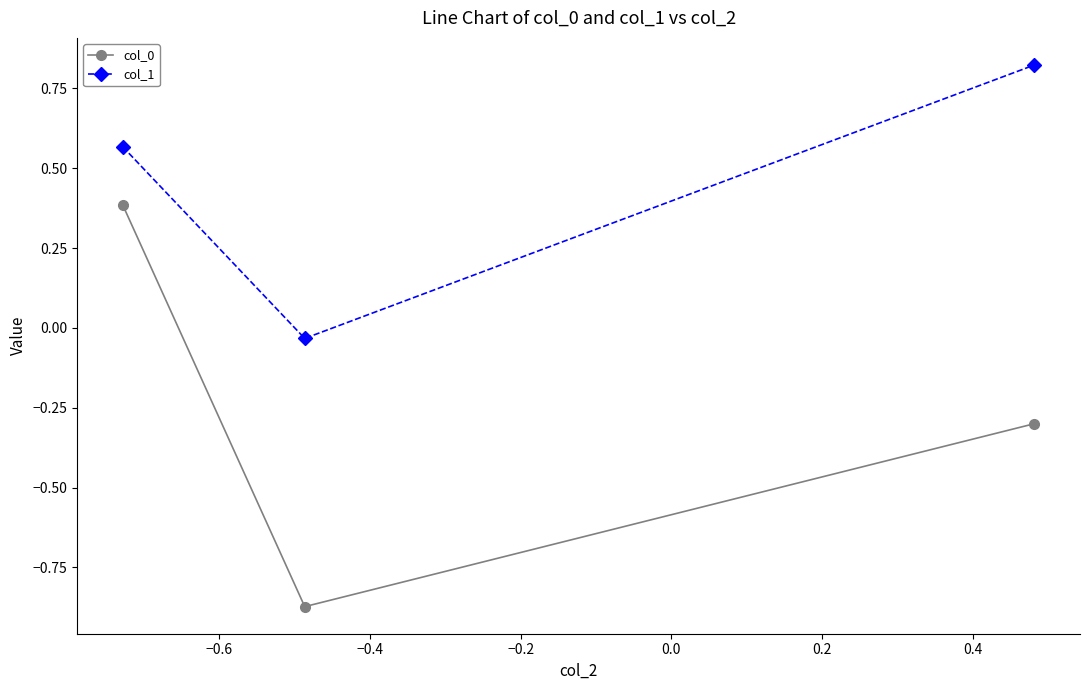

Which series has the largest total across all categories?

col_1